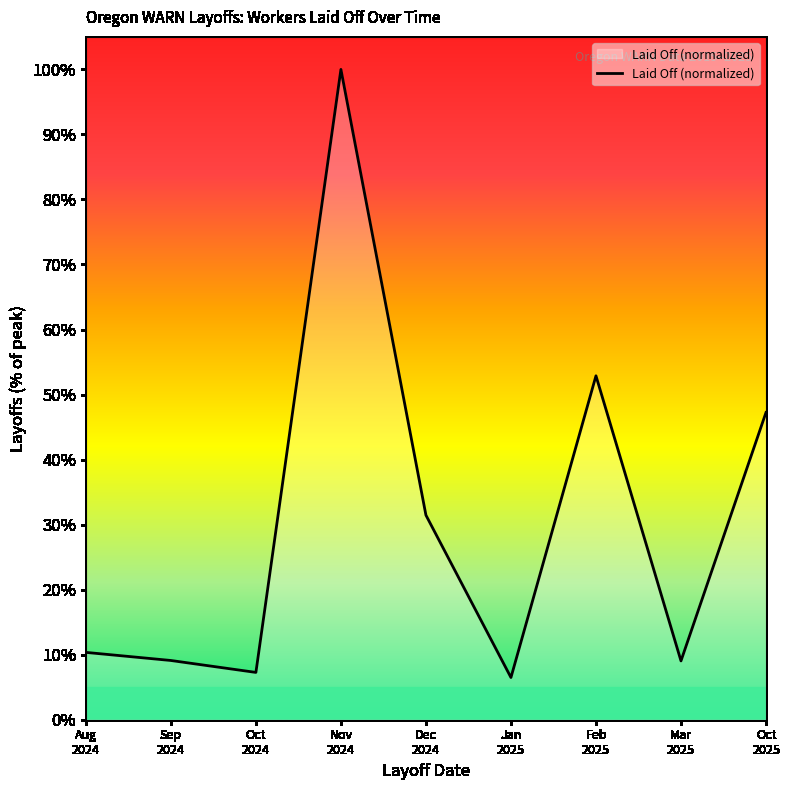

List the labels in order of value, smallest first.

Jan
2025, Oct
2024, Mar
2025, Sep
2024, Aug
2024, Dec
2024, Oct
2025, Feb
2025, Nov
2024